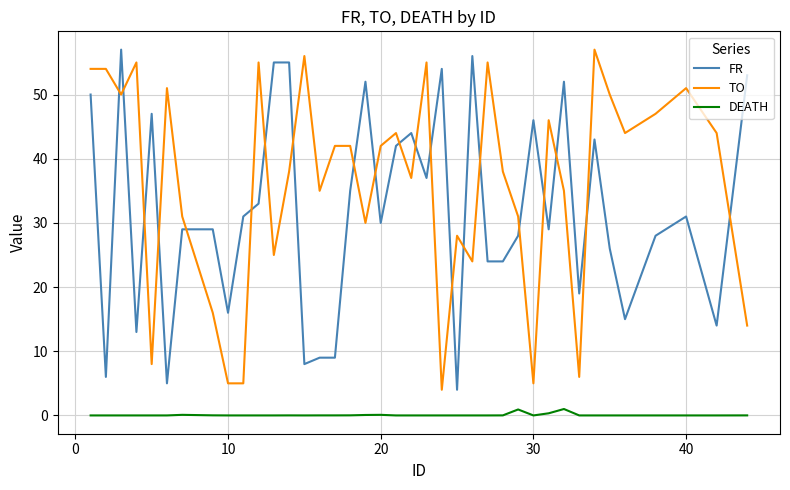

True or false: TO and DEATH intersect in this chart.

False